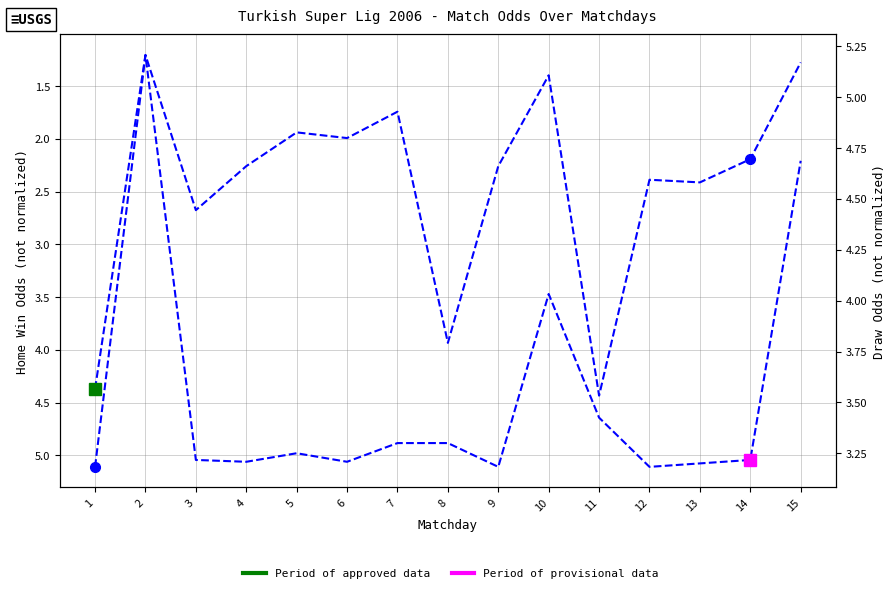

Reading left to right, transcribe all the data shown in this chart.

Home Win Odds not normal: 5.1	1.2	2.7	2.3	1.9	2.0	1.7	3.9	2.3	1.4	4.4	2.4	2.4	2.2	1.3
Draw Odds not normal: 3.6	5.2	3.2	3.2	3.2	3.2	3.3	3.3	3.2	4.0	3.4	3.2	3.2	3.2	4.7